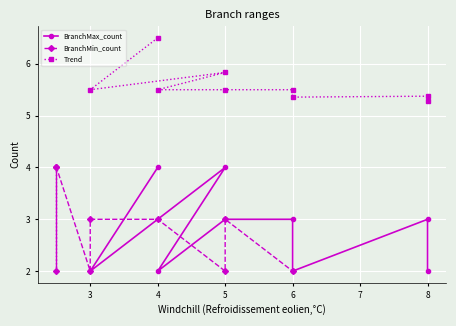

Count the number of categories in the chart.

9